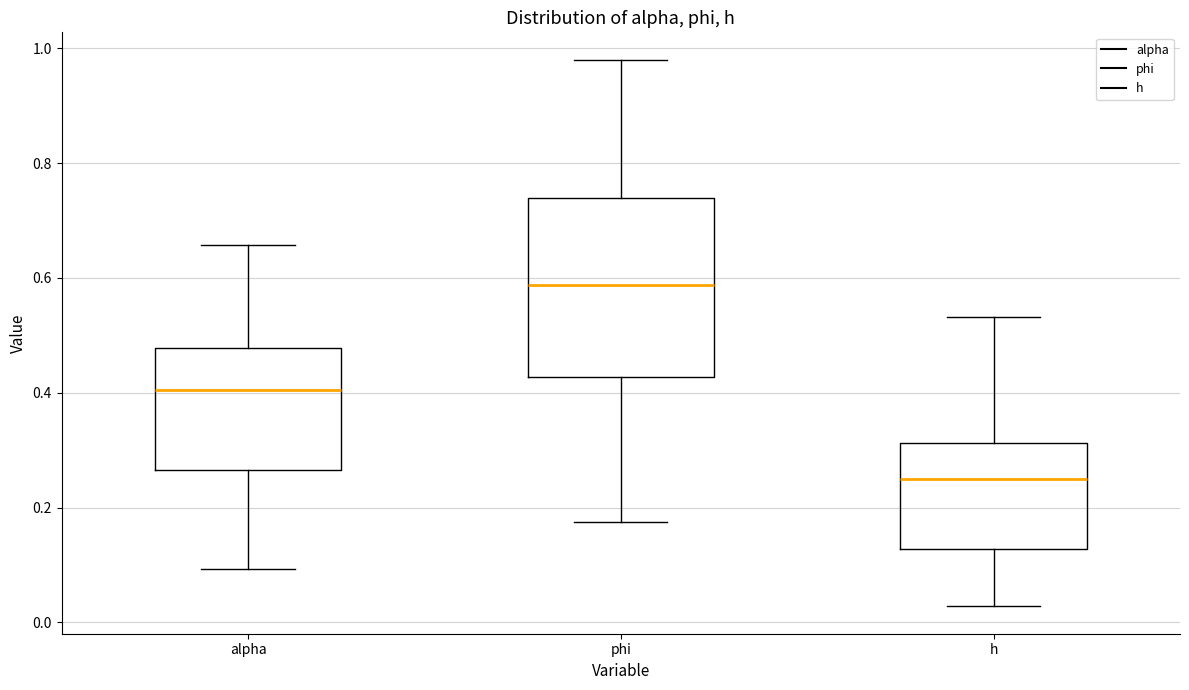

Reading left to right, read every box against the y-axis: the position of its median line, the range the box covers, and the ends of its whiskers. The values are not printed on the chart, so give them approximately, as read against the axis.

alpha: median 0.40, box 0.26 to 0.48, whiskers 0.10 to 0.66
phi: median 0.58, box 0.42 to 0.74, whiskers 0.18 to 0.98
h: median 0.24, box 0.12 to 0.32, whiskers 0.02 to 0.54